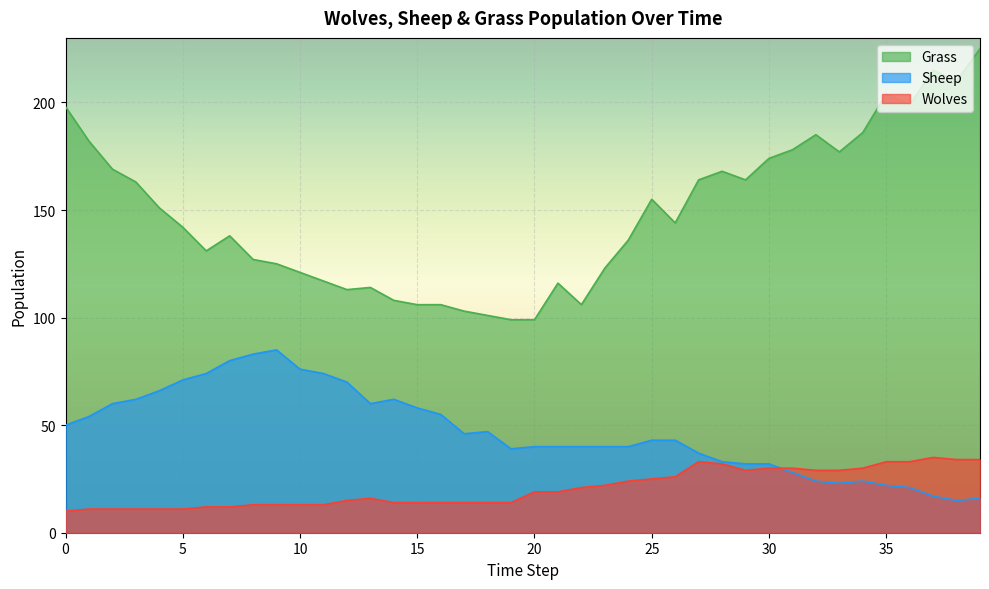

What is the difference between the second highest and minimum values in the Wolves series?

24